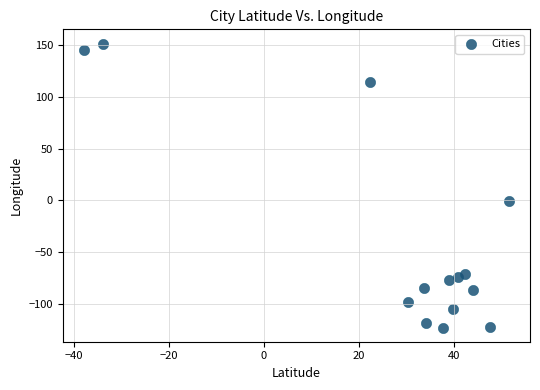

What is the range of Y values (max minus min)?

273.6